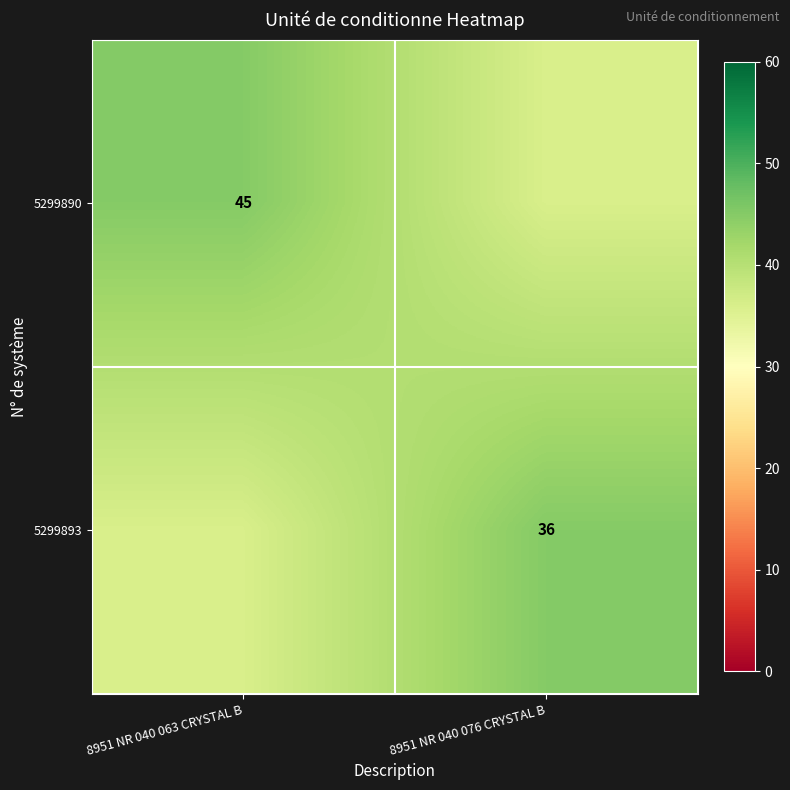

The value of 5299893 at 8951 NR 040 076 CRYSTAL B is 36. True or false?

True